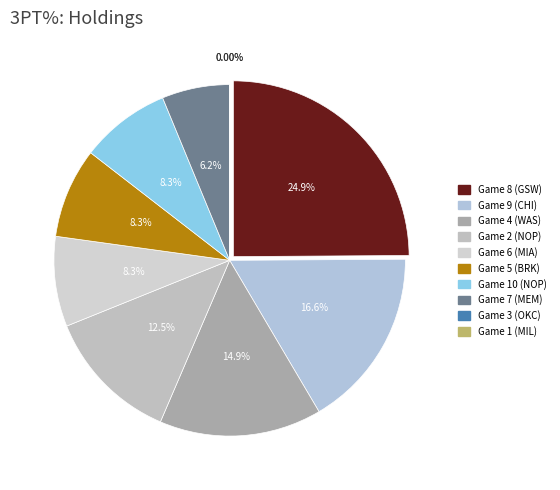

Do Game 2 (NOP) and Game 9 (CHI) together represent more than half of the pie?

No